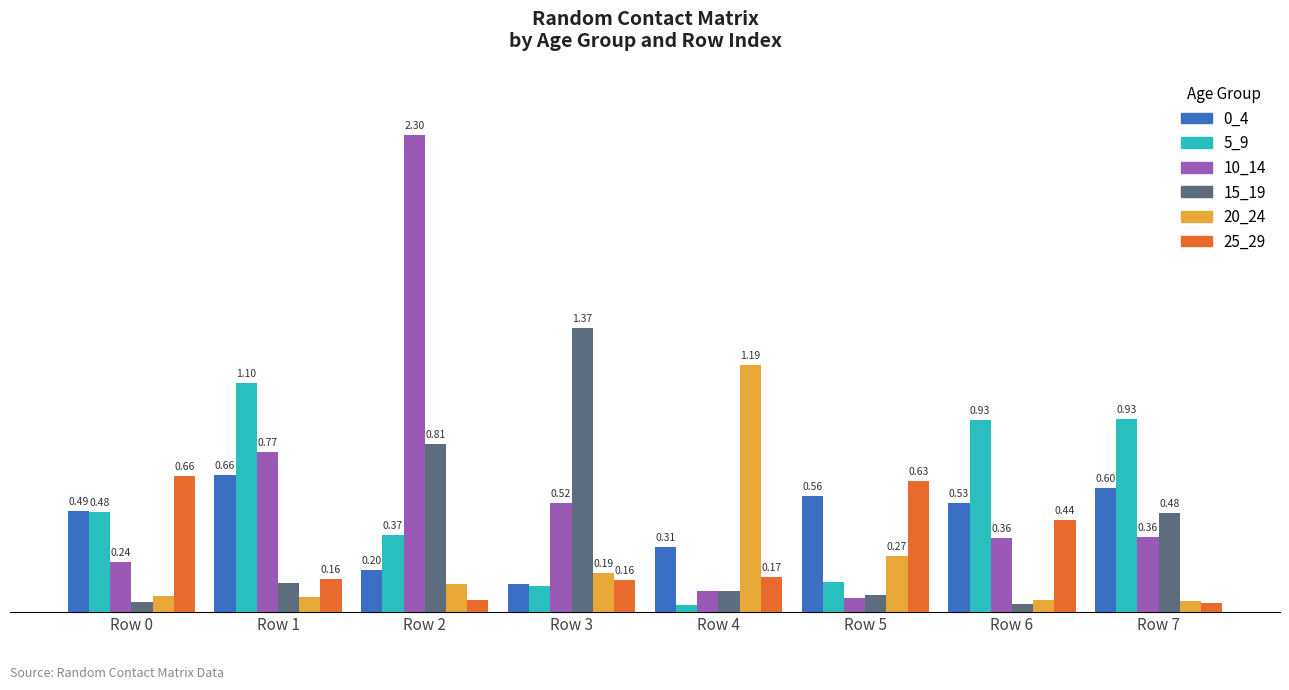

Which series changed the most between Row 0 and Row 3?

15_19